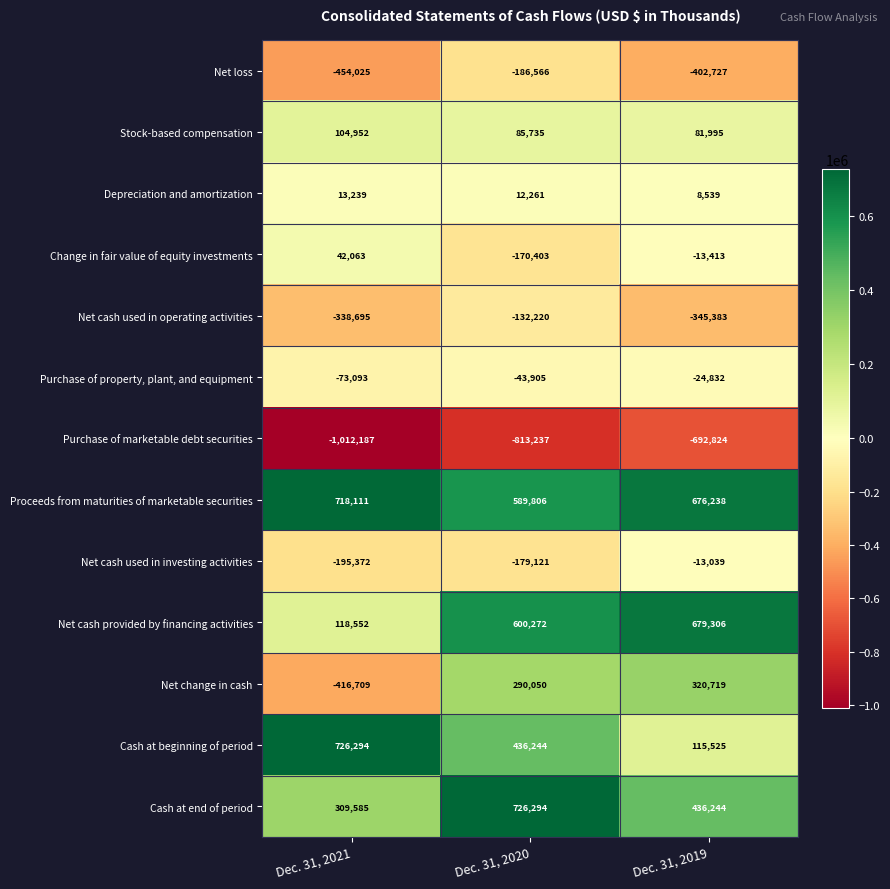

True or false: Net loss has a value of -155930 at Dec. 31, 2019.

False